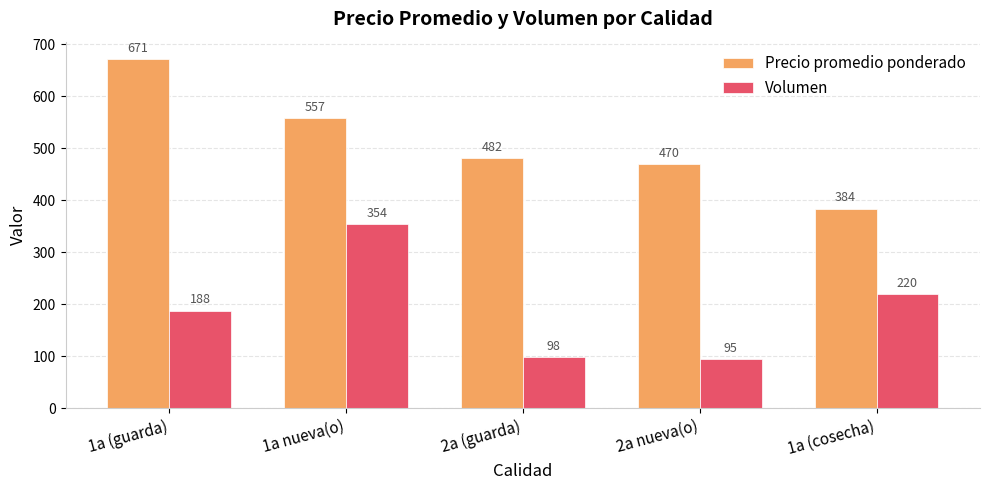

How many bars are there in total?

10